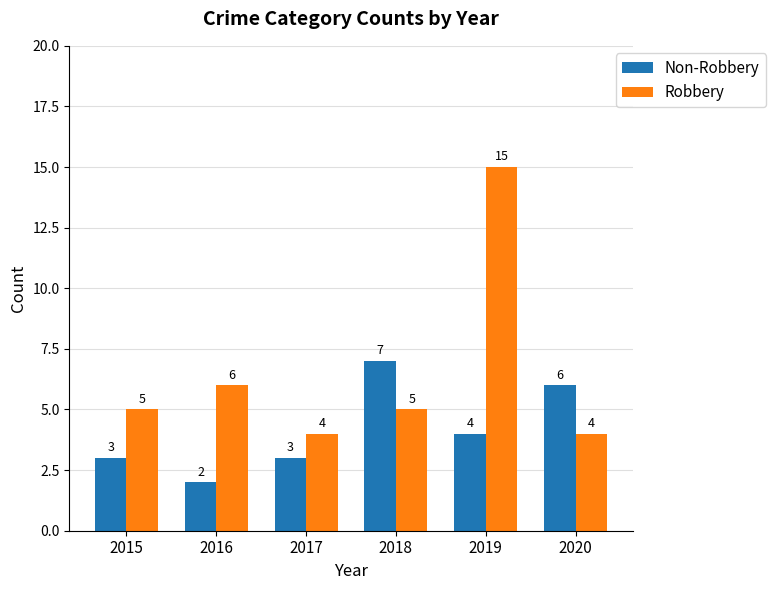

Which series has the largest total across all categories?

Robbery